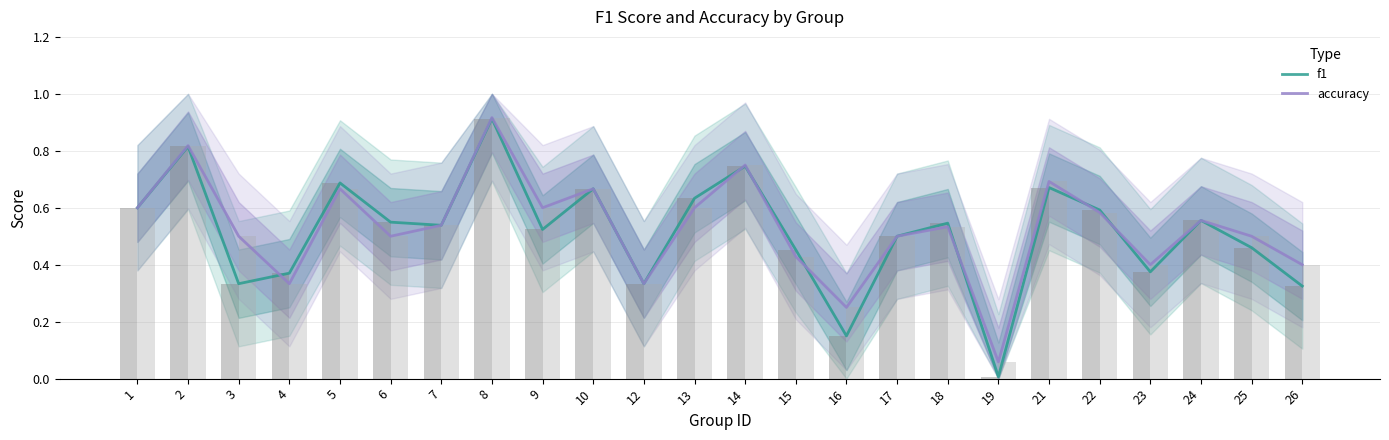

How many groups of bars are there?

24